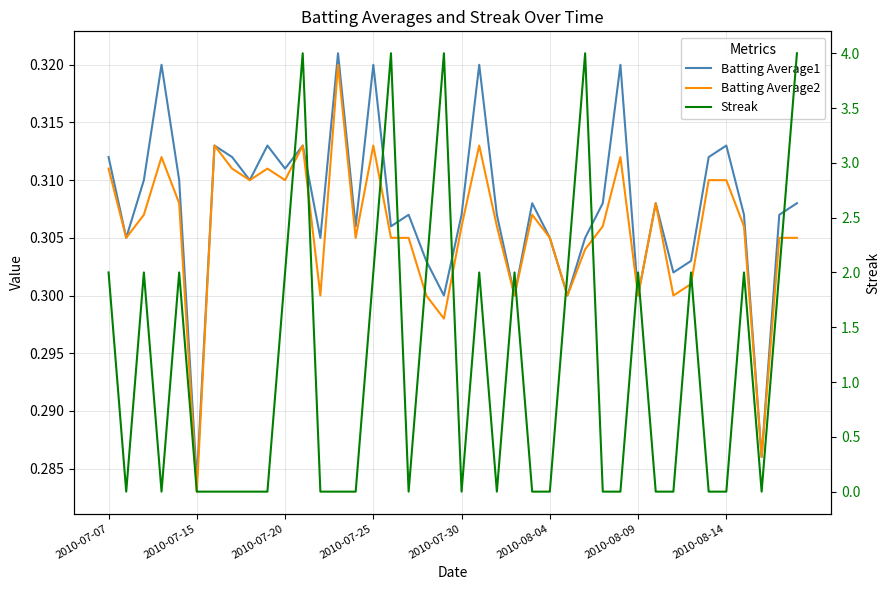

True or false: Streak has more than 2 points higher than both neighbors.

True